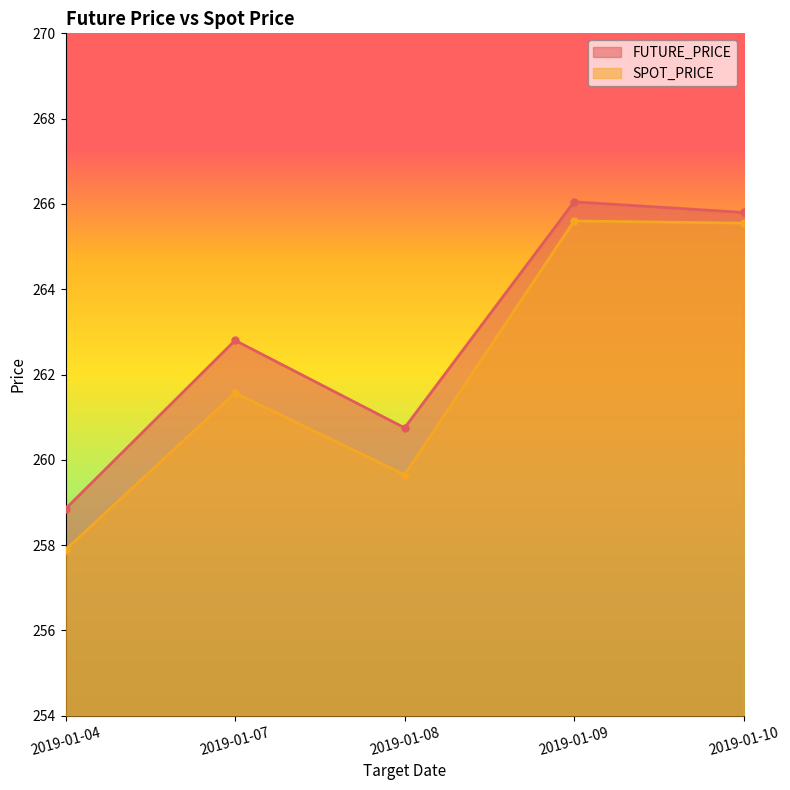

How many lines are shown in the chart?

2